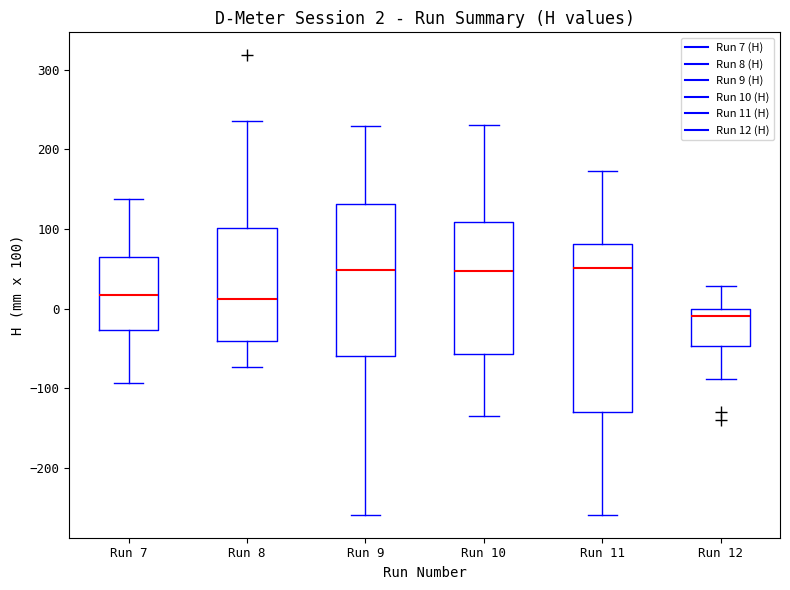

Which box's median line is the lowest?

Run 12